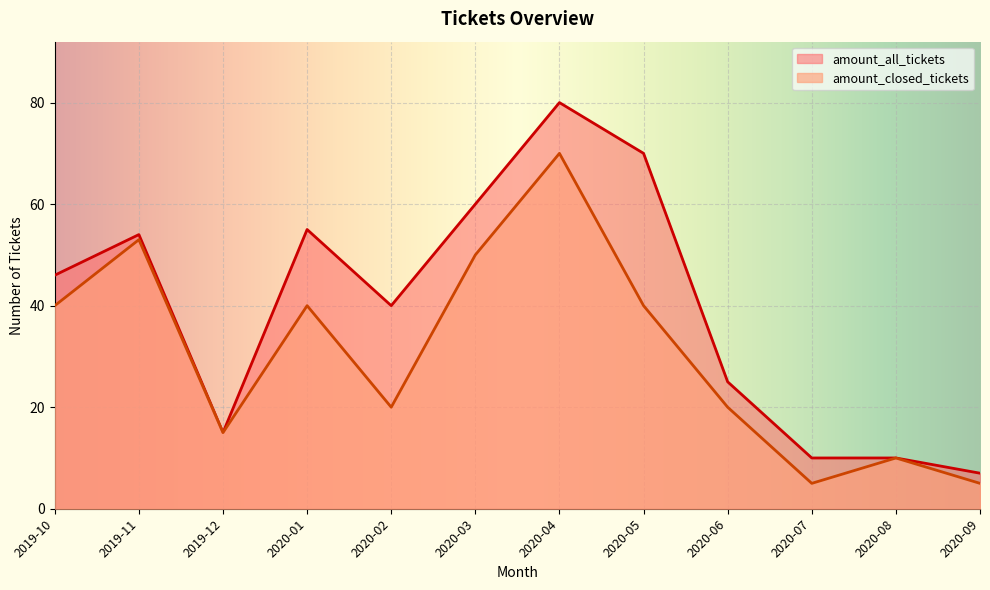

Where is the first local maximum for amount_closed_tickets?

2019-11